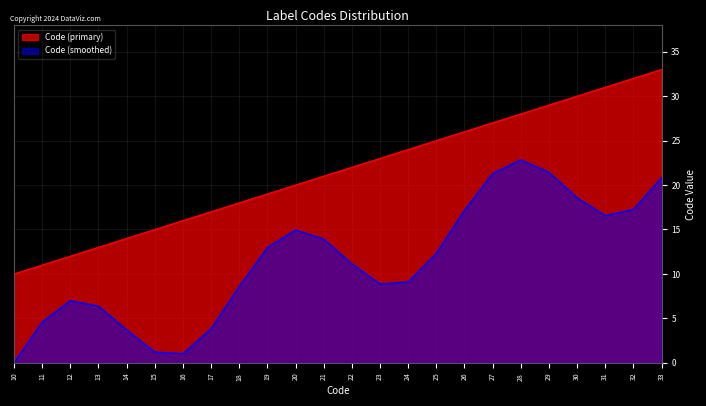

Which category has the lowest value across all series?

10